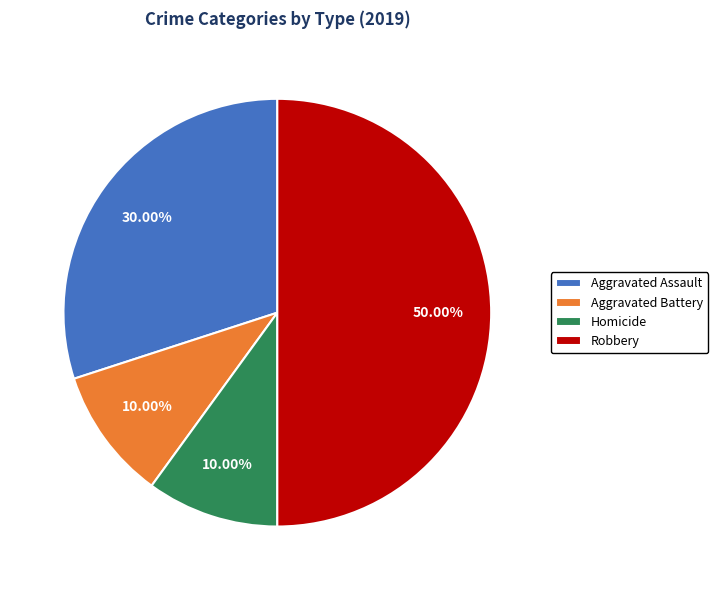

What percentage is the Robbery slice, to the nearest percent?

50%